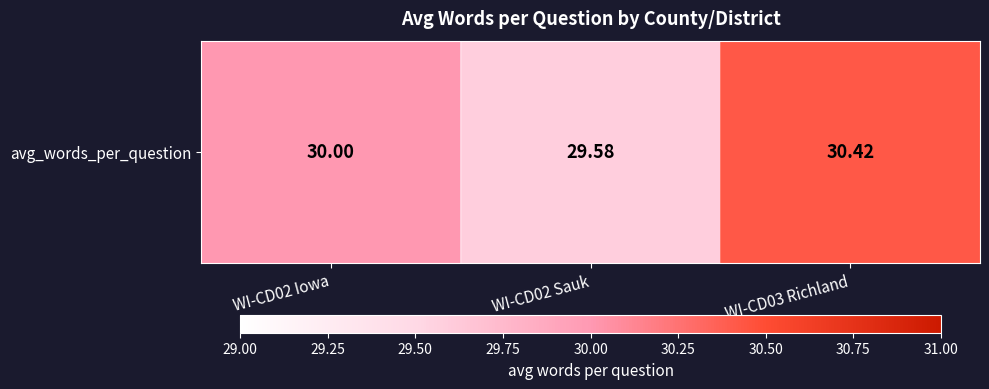

List the labels in order of value, smallest first.

WI-CD02 Sauk, WI-CD02 Iowa, WI-CD03 Richland